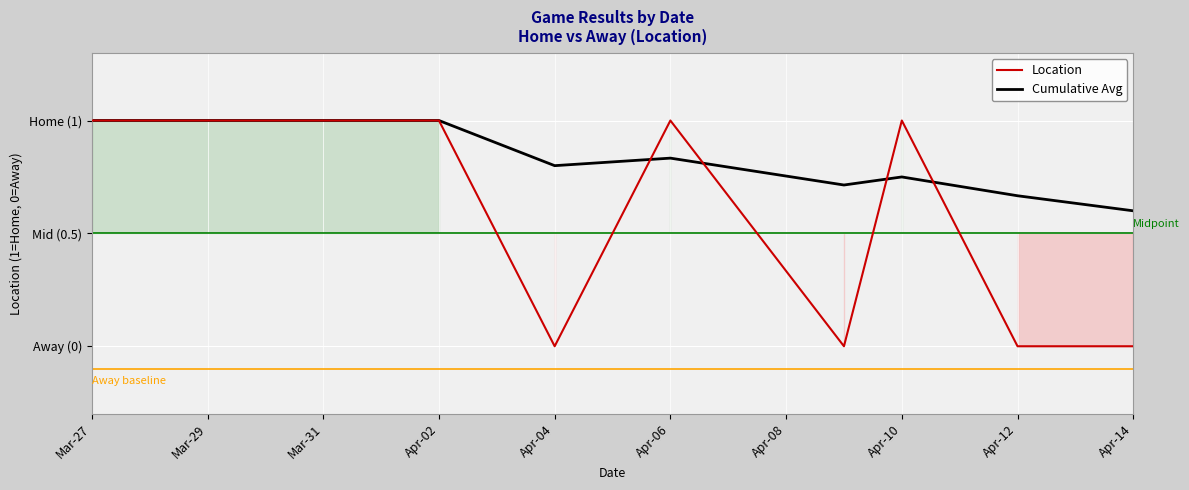

At which category does Location reach its first local valley?

Apr-04